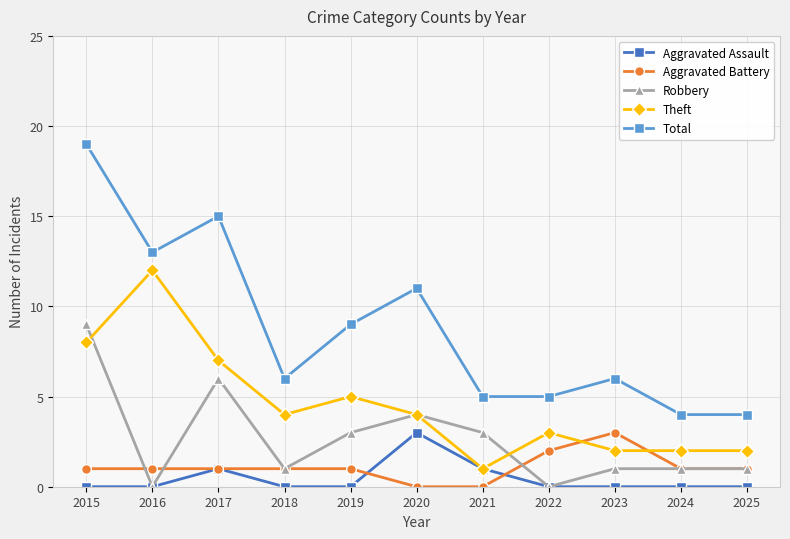

At which category does Theft reach its first local peak?

2016